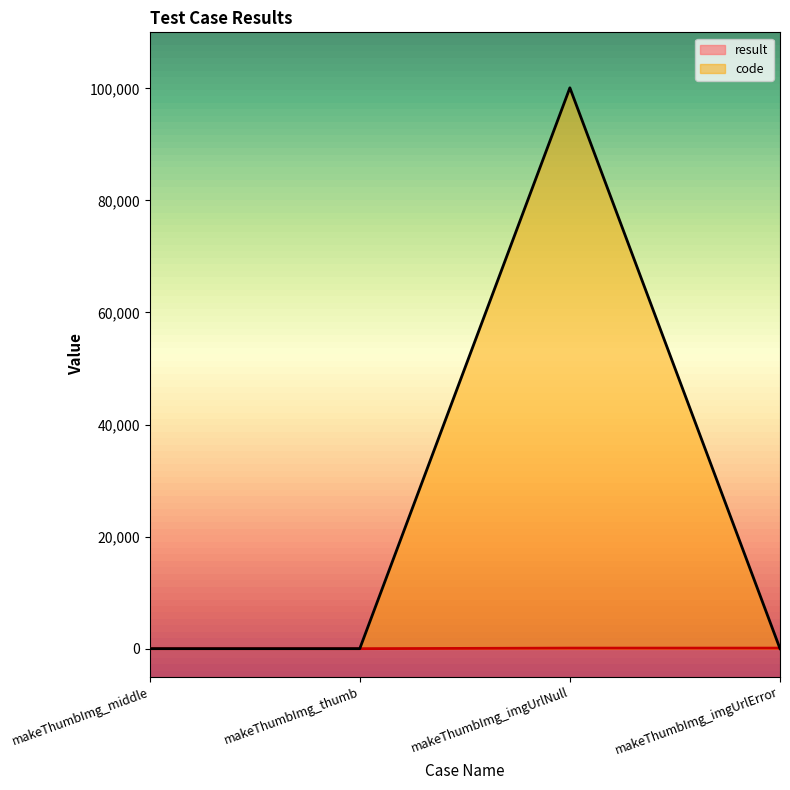

Rank the series at makeThumbImg_imgUrlError from highest to lowest value.

result, code